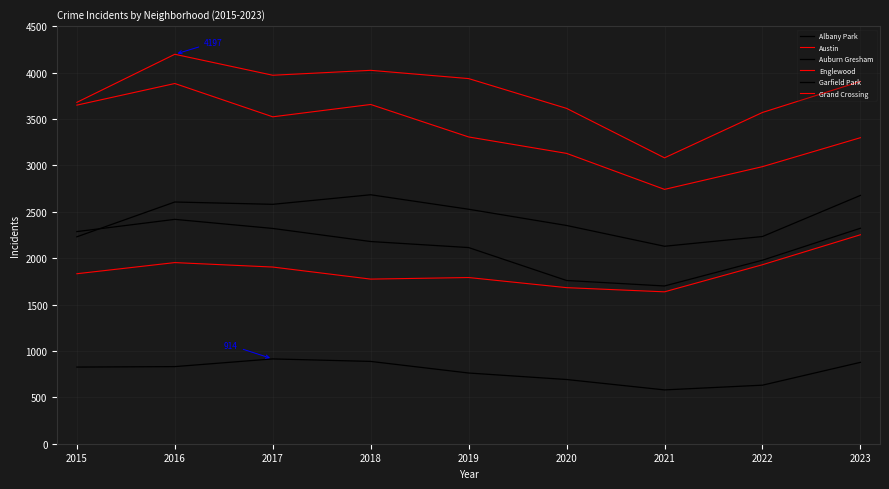

What is the greatest value displayed?

4197